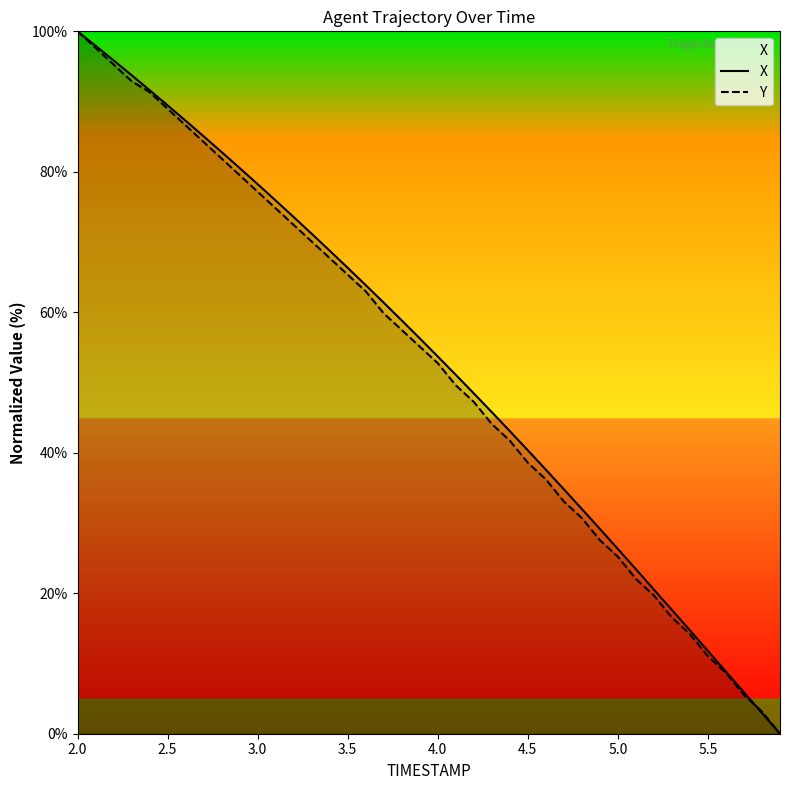

How many lines are shown in the chart?

2